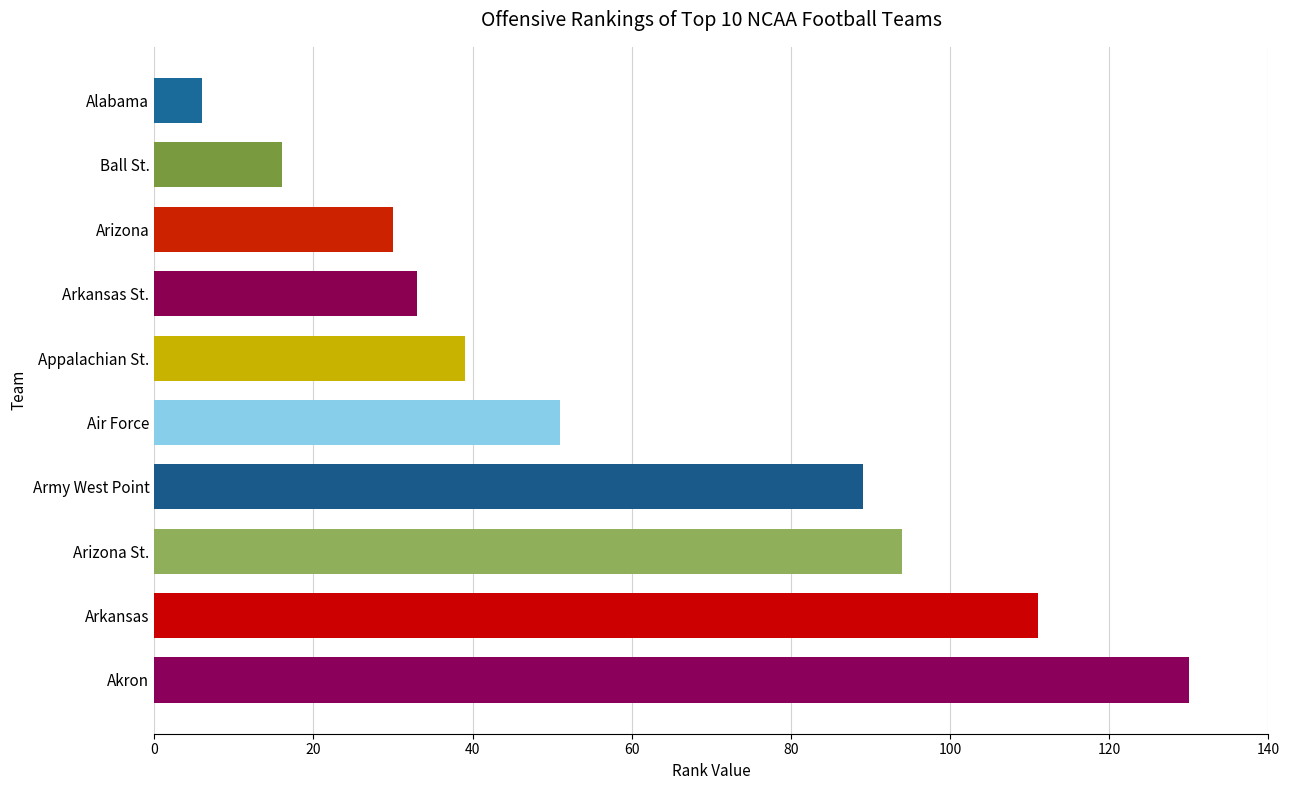

List the labels in order of value, largest first.

Akron, Arkansas, Arizona St., Army West Point, Air Force, Appalachian St., Arkansas St., Arizona, Ball St., Alabama